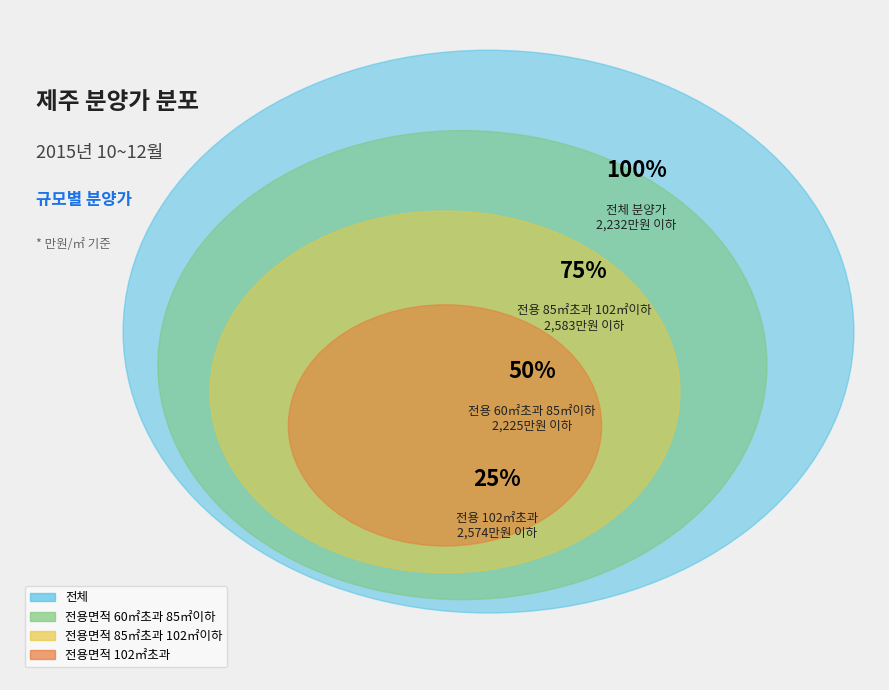

Count the number of slices in the pie.

4